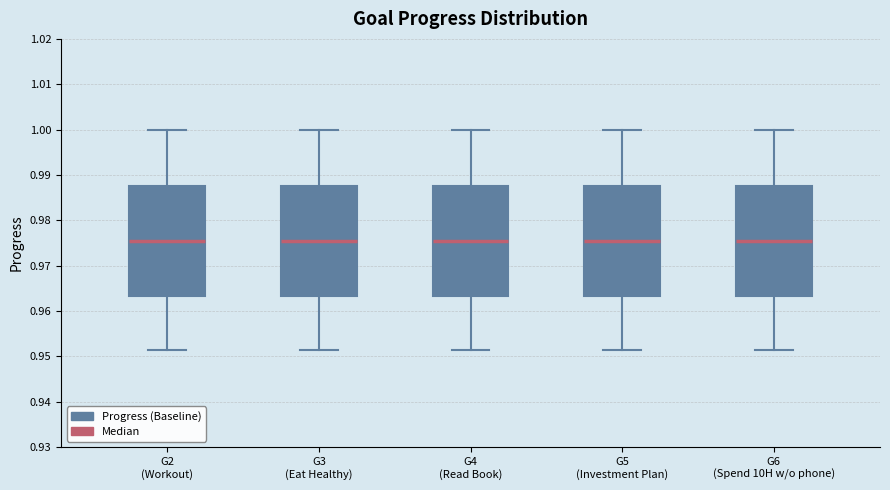

Reading left to right, read every box against the y-axis: the position of its median line, the range the box covers, and the ends of its whiskers. The values are not printed on the chart, so give them approximately, as read against the axis.

G2 (Workout): median 0.975, box 0.963 to 0.988, whiskers 0.951 to 1.000
G3 (Eat Healthy): median 0.975, box 0.963 to 0.988, whiskers 0.951 to 1.000
G4 (Read Book): median 0.975, box 0.963 to 0.988, whiskers 0.951 to 1.000
G5 (Investment Plan): median 0.975, box 0.963 to 0.988, whiskers 0.951 to 1.000
G6 (Spend 10H w/o phone): median 0.975, box 0.963 to 0.988, whiskers 0.951 to 1.000